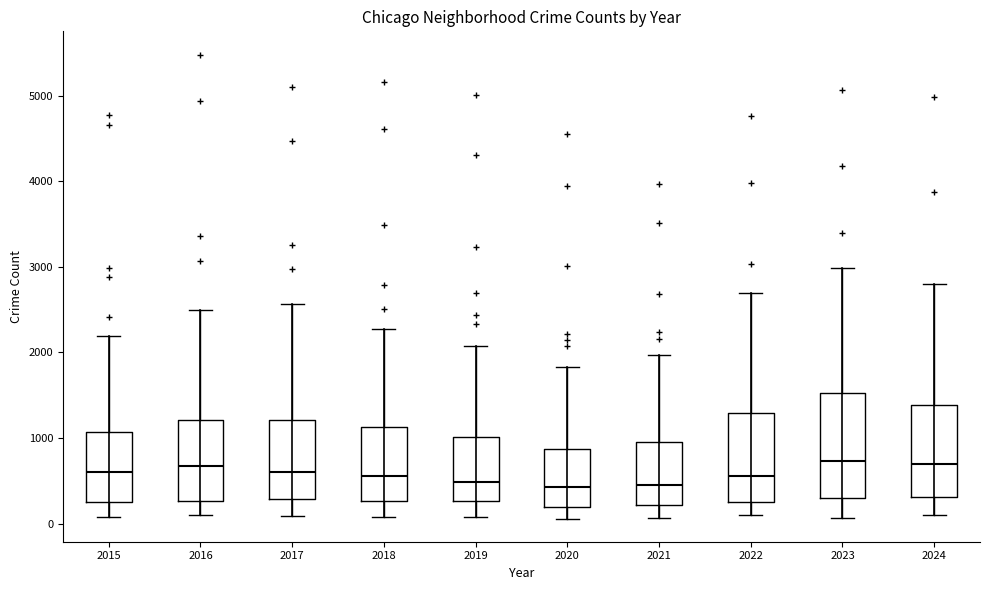

Reading left to right, transcribe this box plot: for each box, give where its median line is, the range the box spans, and where its two whiskers end, as read against the y-axis. The values are not printed on the chart, so give them approximately, as read against the axis.

2015: median 600, box 300 to 1100, whiskers 100 to 2200
2016: median 700, box 300 to 1200, whiskers 100 to 2500
2017: median 600, box 300 to 1200, whiskers 100 to 2600
2018: median 600, box 300 to 1100, whiskers 100 to 2300
2019: median 500, box 300 to 1000, whiskers 100 to 2100
2020: median 400, box 200 to 900, whiskers 100 to 1800
2021: median 500, box 200 to 900, whiskers 100 to 2000
2022: median 600, box 300 to 1300, whiskers 100 to 2700
2023: median 700, box 300 to 1500, whiskers 100 to 3000
2024: median 700, box 300 to 1400, whiskers 100 to 2800